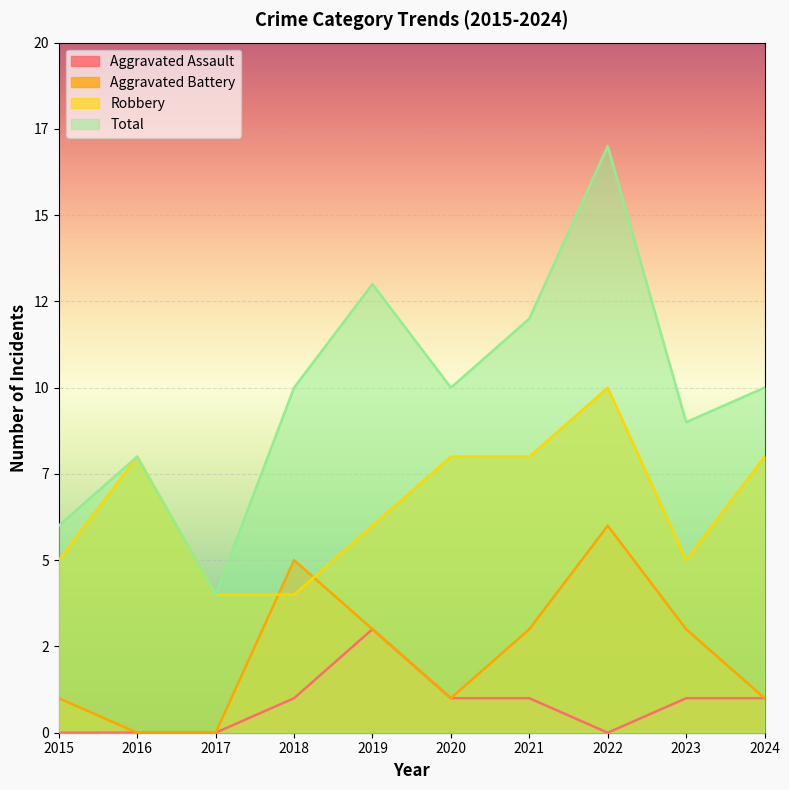

The value of Aggravated Battery at 2023 is 3. True or false?

True